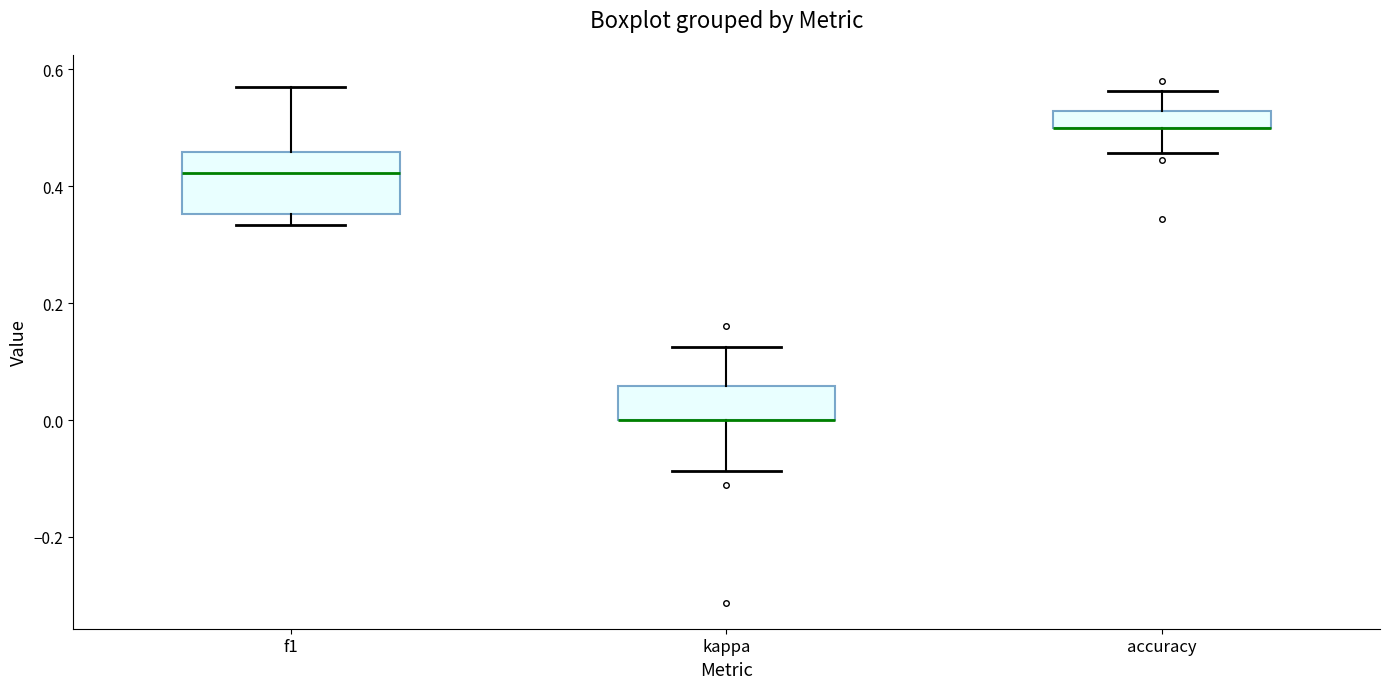

Which box is the tallest, from its lower edge to its upper edge?

f1